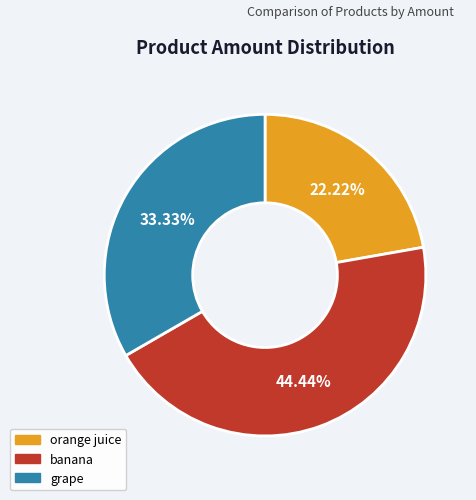

Is it true that orange juice is 22% of the pie?

True